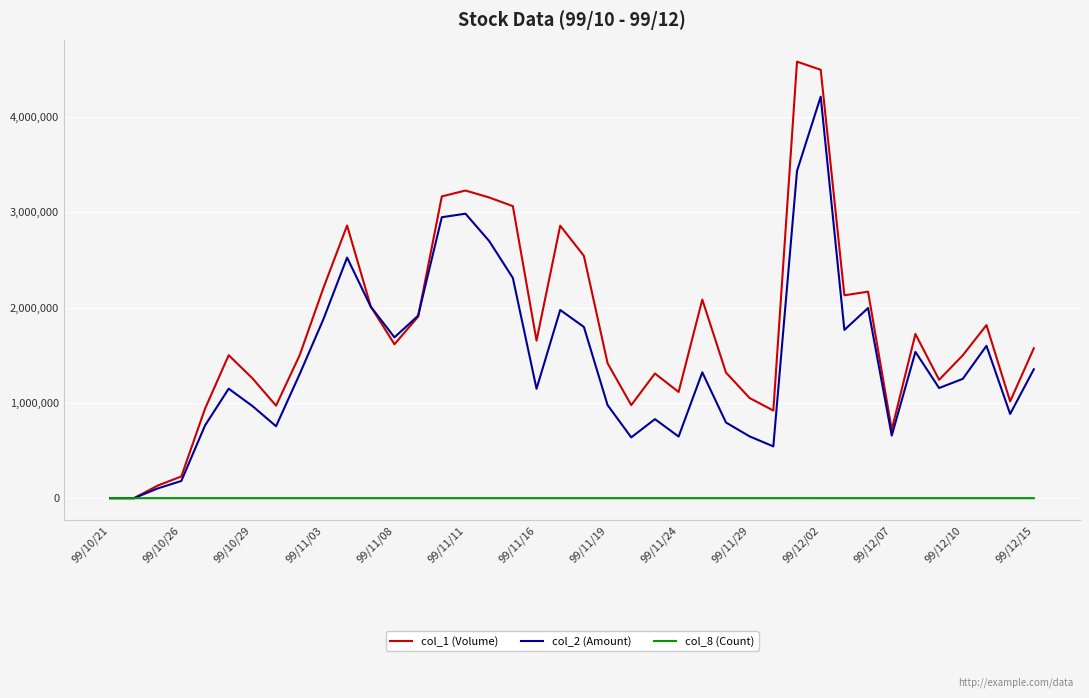

What is the maximum value shown in the chart?

4583000